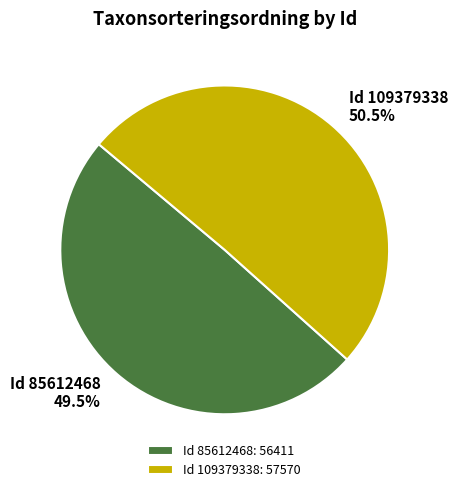

Do Id 109379338 and Id 85612468 together represent more than half of the pie?

Yes